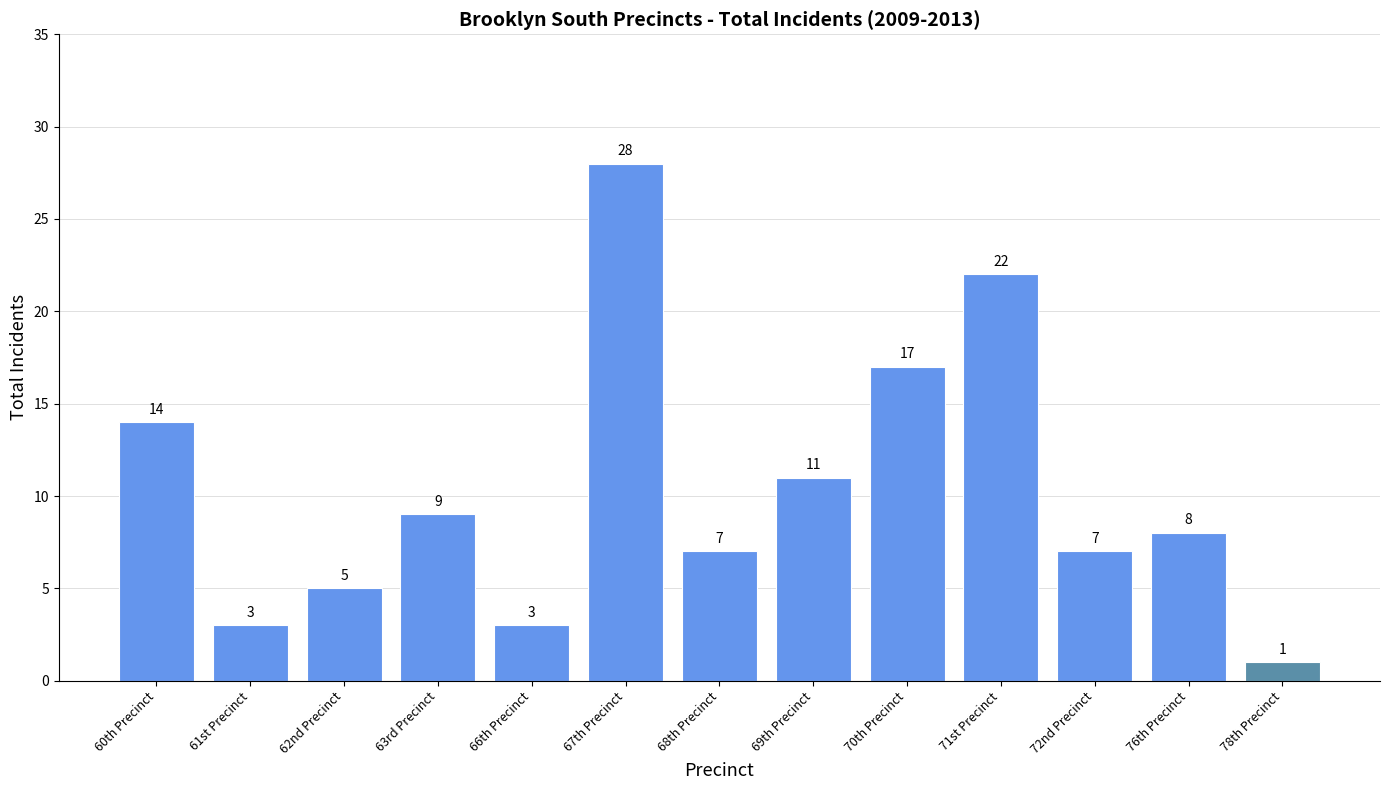

What is the change in value from 62nd Precinct to 63rd Precinct?

+4